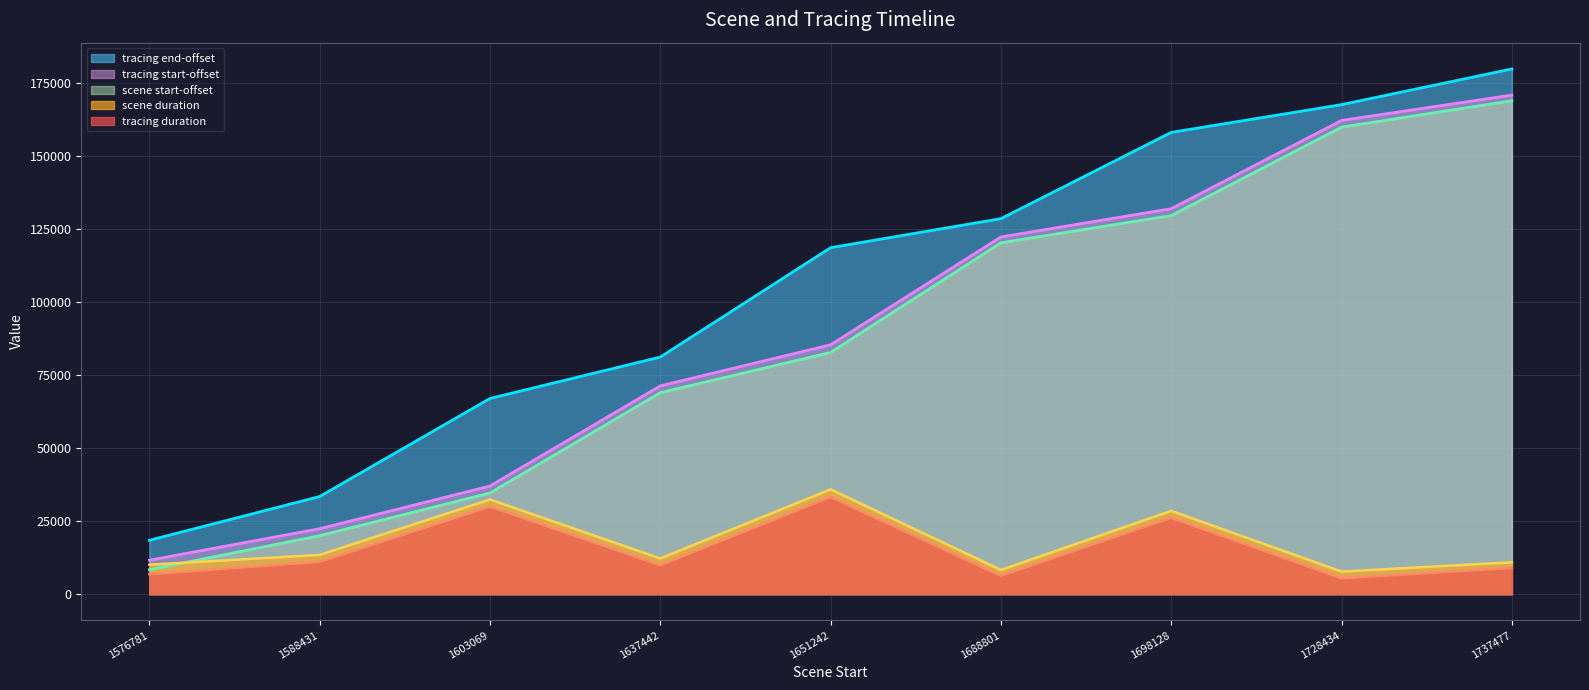

True or false: tracing start-offset has a value of 162315 at 1728434.

True